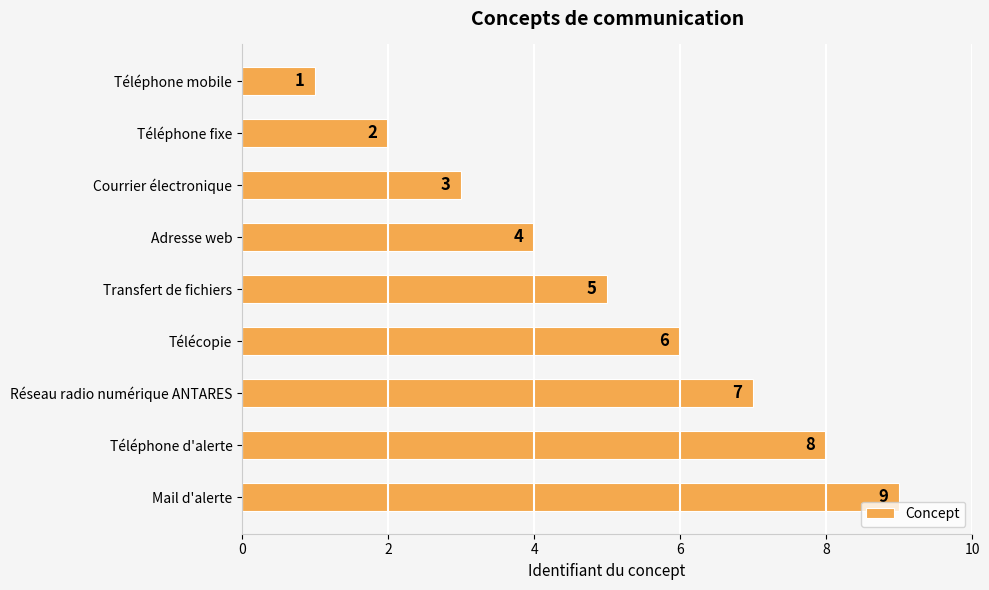

List the labels in order of value, largest first.

Mail d'alerte, Téléphone d'alerte, Réseau radio numérique ANTARES, Télécopie, Transfert de fichiers, Adresse web, Courrier électronique, Téléphone fixe, Téléphone mobile